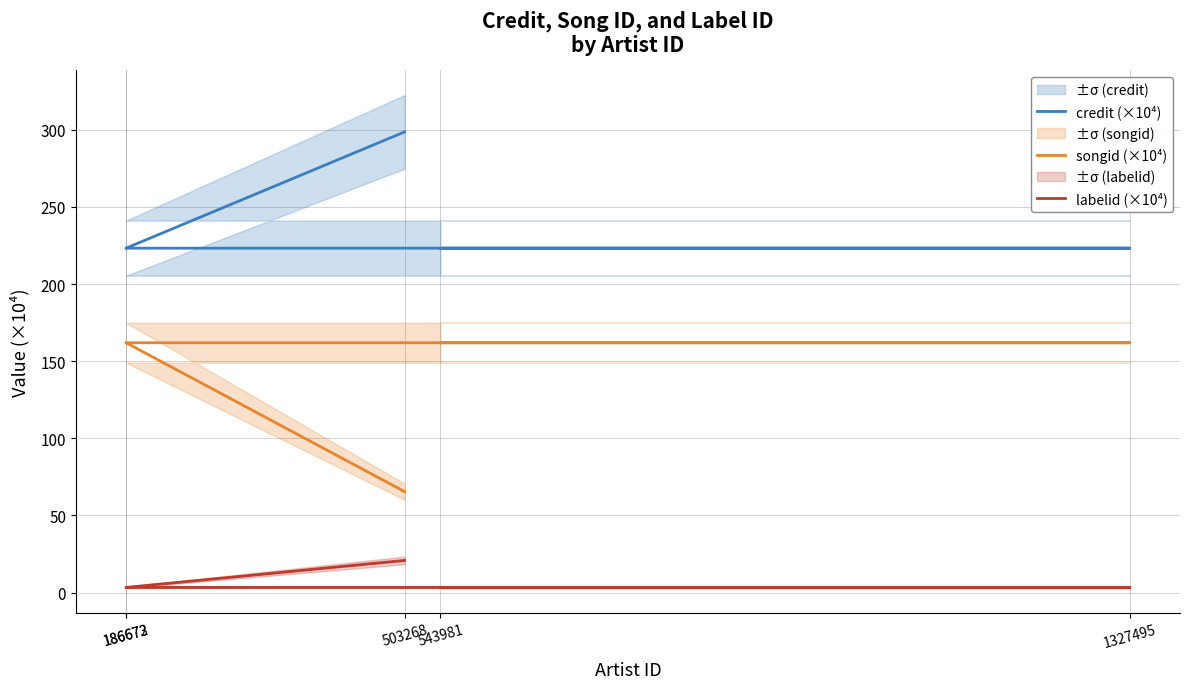

Is it true that credit (×10⁴) equals 223.3 at 1327495?

True